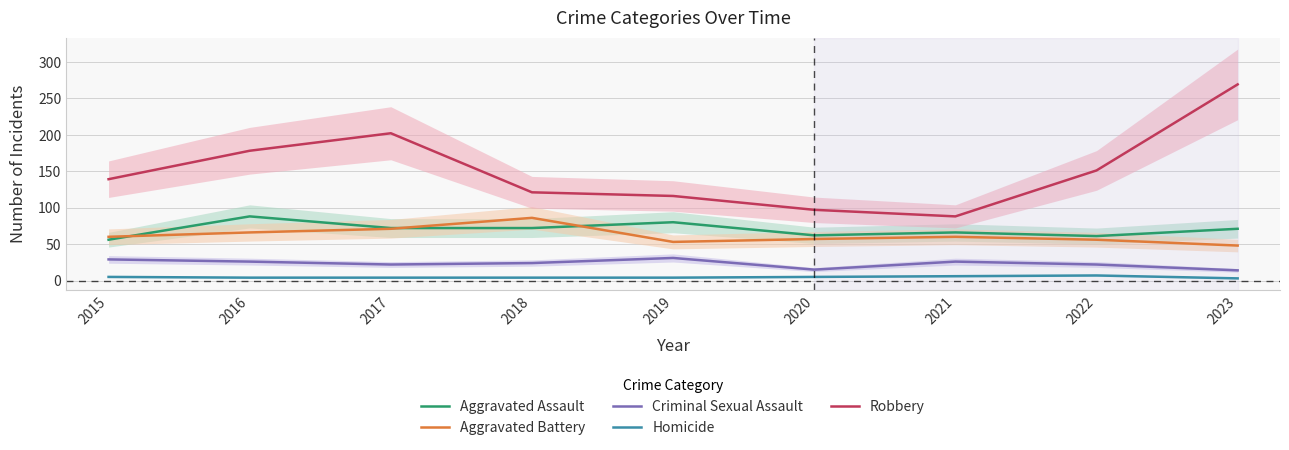

Which series has the largest range (max minus min)?

Robbery